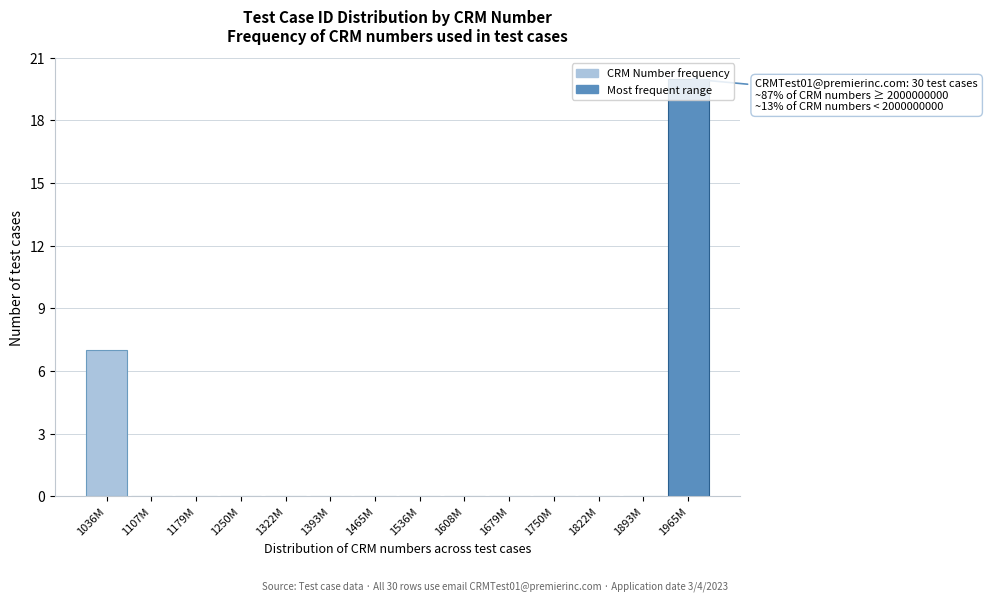

The value at 1893M is 7. True or false?

False